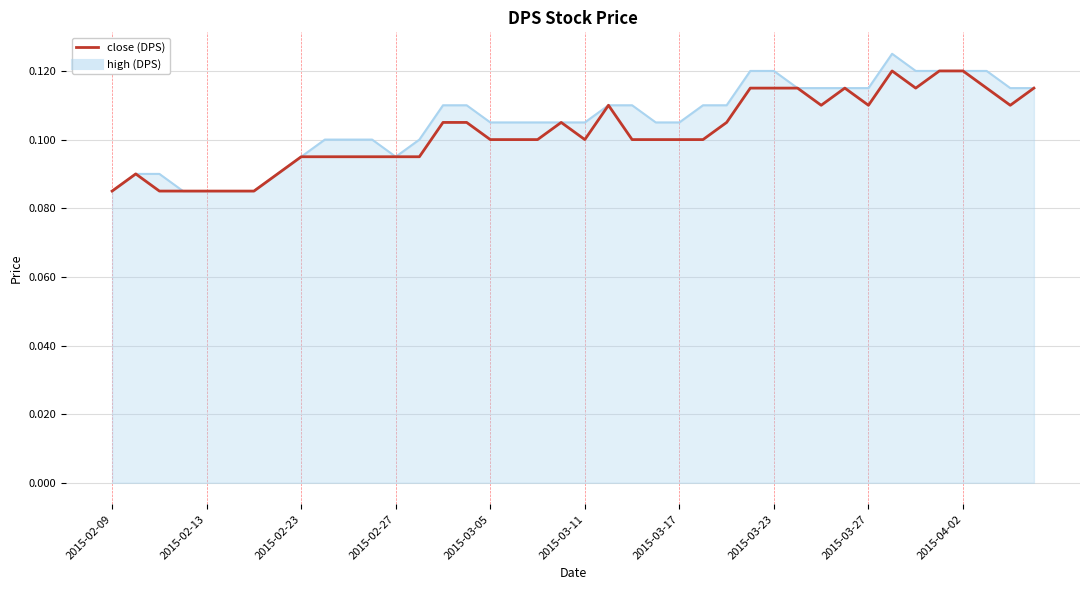

How many lines are shown in the chart?

2